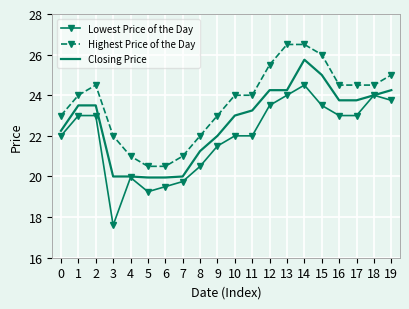

Is it true that Highest Price of the Day equals 20.5 at 6?

True